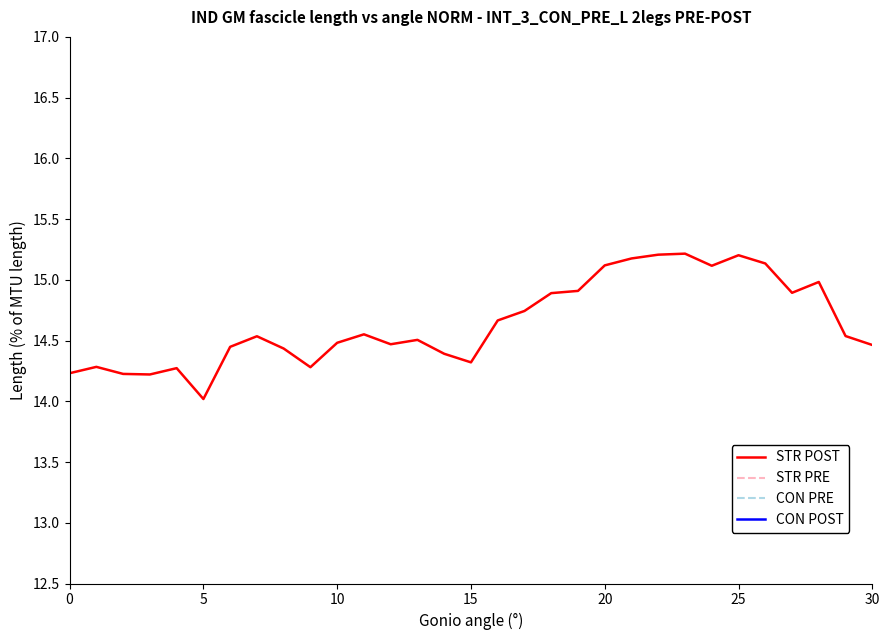

What is the average value of the STR PRE series?

9.5